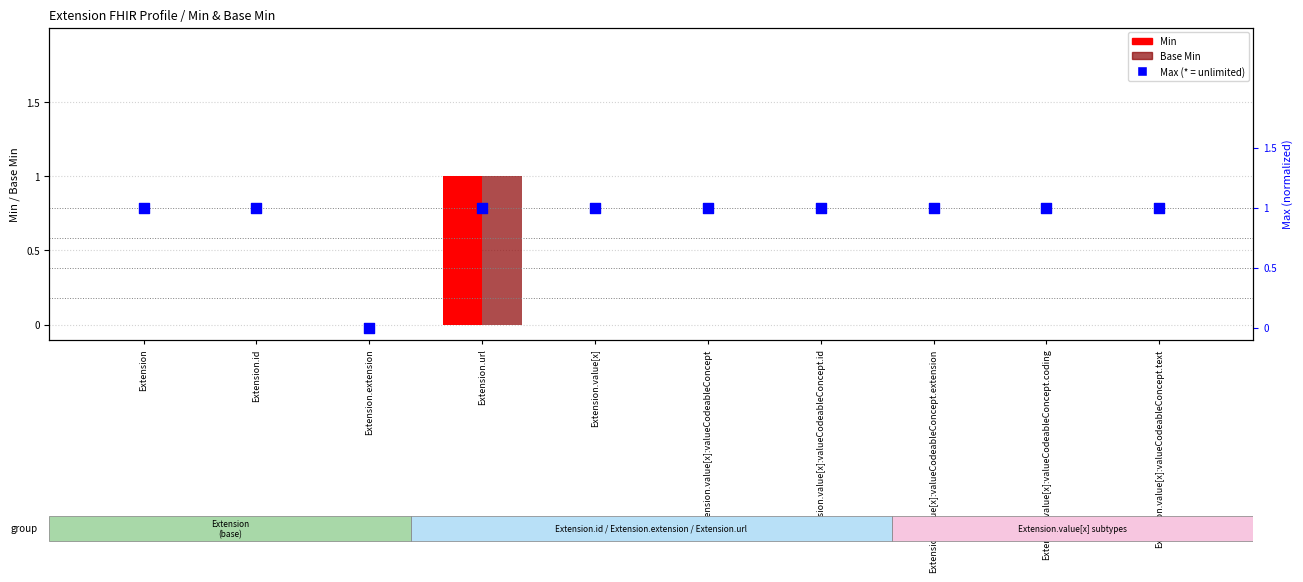

What are all the series names shown in the legend?

Min, Base Min, Max (* = unlimited)